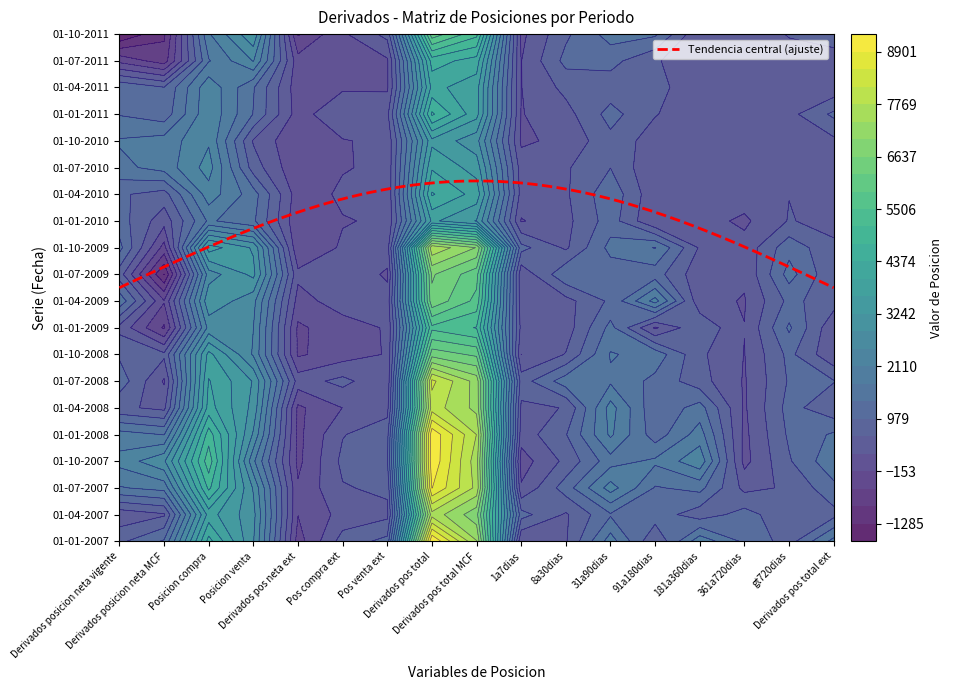

At which category does the chart reach its peak across all series?

7